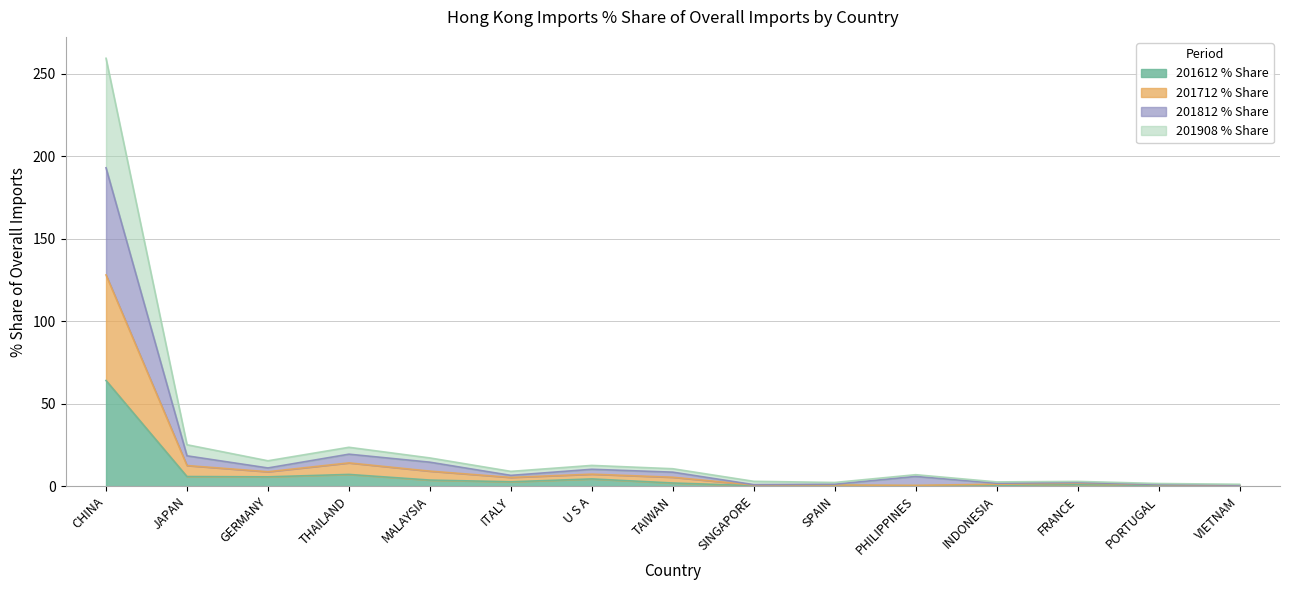

Reading right to left, extract all data points from this chart.

201612 % Share: VIETNAM=0.2	PORTUGAL=0.5	FRANCE=1.0	INDONESIA=0.5	PHILIPPINES=0.2	SPAIN=0.4	SINGAPORE=0.3	TAIWAN=1.9	U S A=4.4	ITALY=2.6	MALAYSIA=3.7	THAILAND=7.1	GERMANY=5.6	JAPAN=5.8	CHINA=64.0
201712 % Share: VIETNAM=0.4	PORTUGAL=0.9	FRANCE=1.8	INDONESIA=1.1	PHILIPPINES=0.5	SPAIN=0.7	SINGAPORE=0.7	TAIWAN=5.4	U S A=7.2	ITALY=5.3	MALAYSIA=9.1	THAILAND=14.1	GERMANY=8.7	JAPAN=12.5	CHINA=128.0
201812 % Share: VIETNAM=0.6	PORTUGAL=1.0	FRANCE=2.2	INDONESIA=1.7	PHILIPPINES=5.9	SPAIN=1.1	SINGAPORE=0.9	TAIWAN=8.5	U S A=10.2	ITALY=6.5	MALAYSIA=14.5	THAILAND=19.4	GERMANY=11.0	JAPAN=18.4	CHINA=193.0
201908 % Share: VIETNAM=1.1	PORTUGAL=1.6	FRANCE=2.9	INDONESIA=2.5	PHILIPPINES=6.9	SPAIN=2.2	SINGAPORE=2.9	TAIWAN=10.5	U S A=12.6	ITALY=8.9	MALAYSIA=17.1	THAILAND=23.5	GERMANY=15.4	JAPAN=25.1	CHINA=259.3